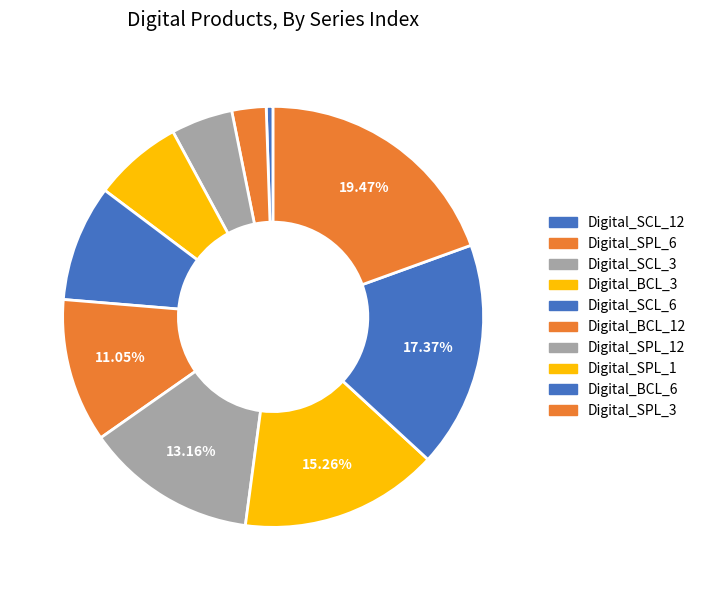

Is there a majority slice in this chart?

No